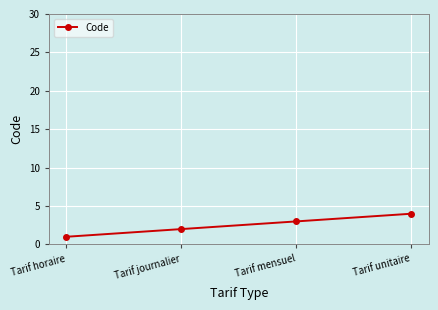

Reading left to right, transcribe all the data shown in this chart.

Tarif horaire=1	Tarif journalier=2	Tarif mensuel=3	Tarif unitaire=4